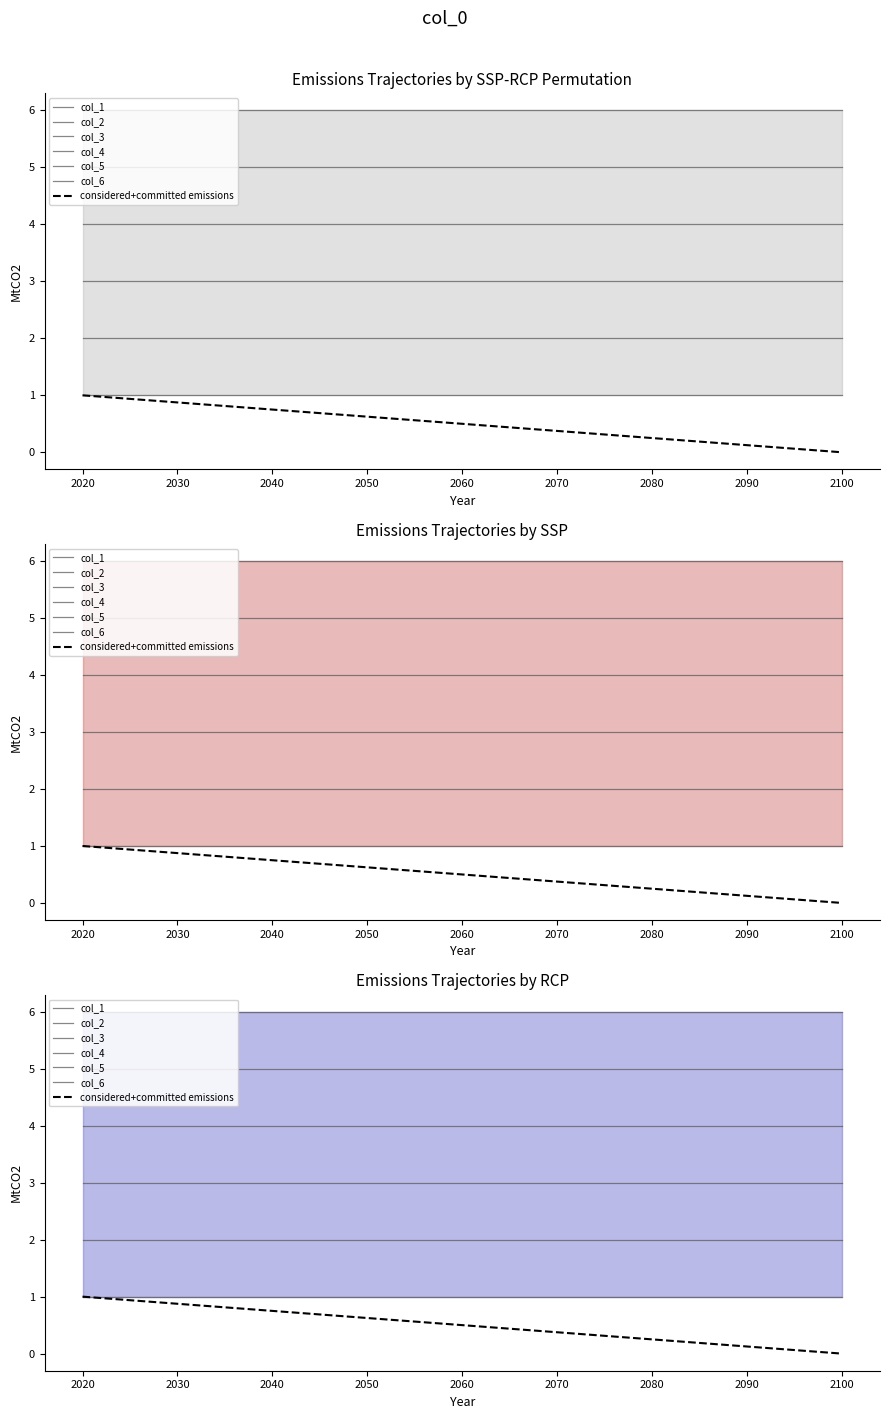

Is it true that col_1 equals 1 at 13?

False